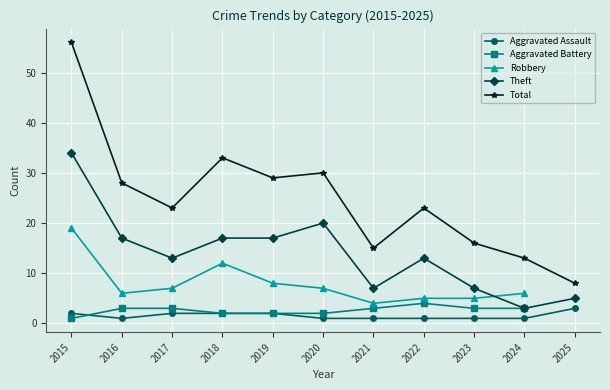

At 2022, list the series in order from smallest to largest.

Aggravated Assault, Aggravated Battery, Robbery, Theft, Total